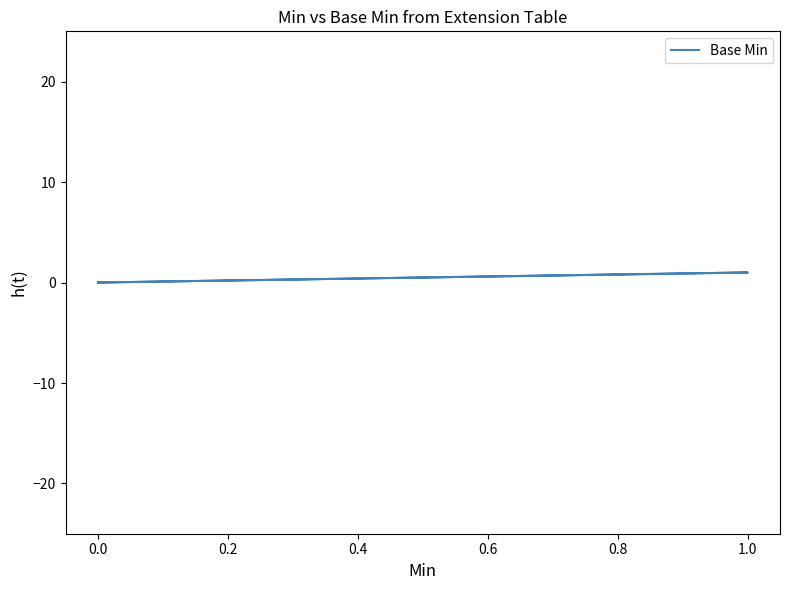

True or false: there are more than 2 points higher than both neighbors.

False